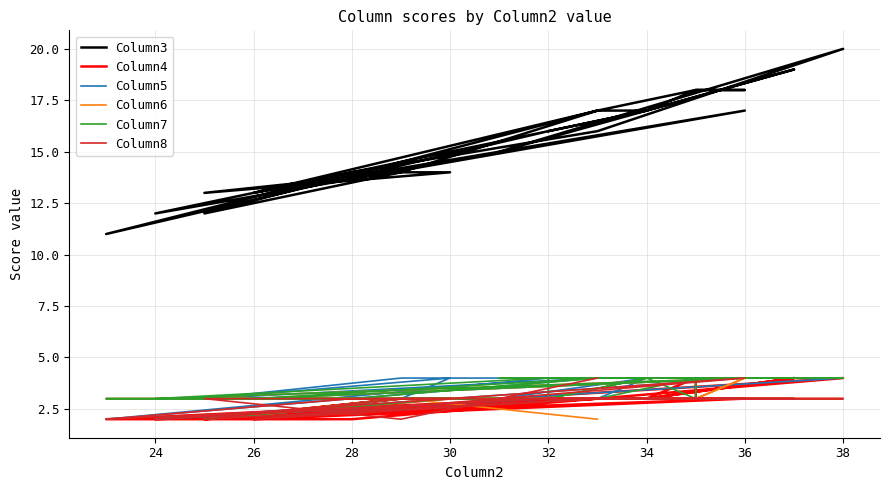

What are all the series names shown in the legend?

Column3, Column4, Column5, Column6, Column7, Column8